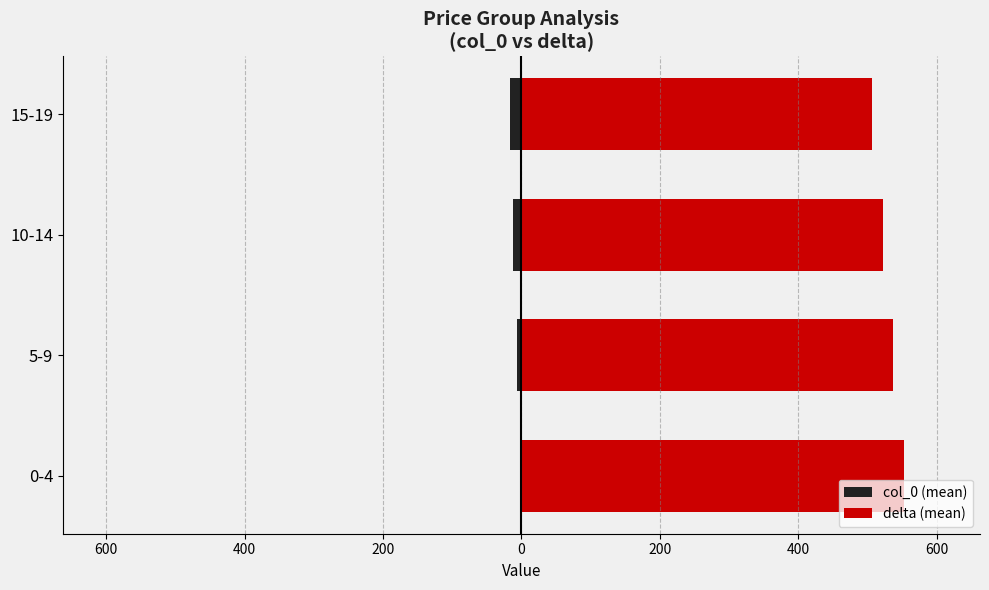

List the series in order of their overall mean, lowest first.

col_0 (mean), delta (mean)